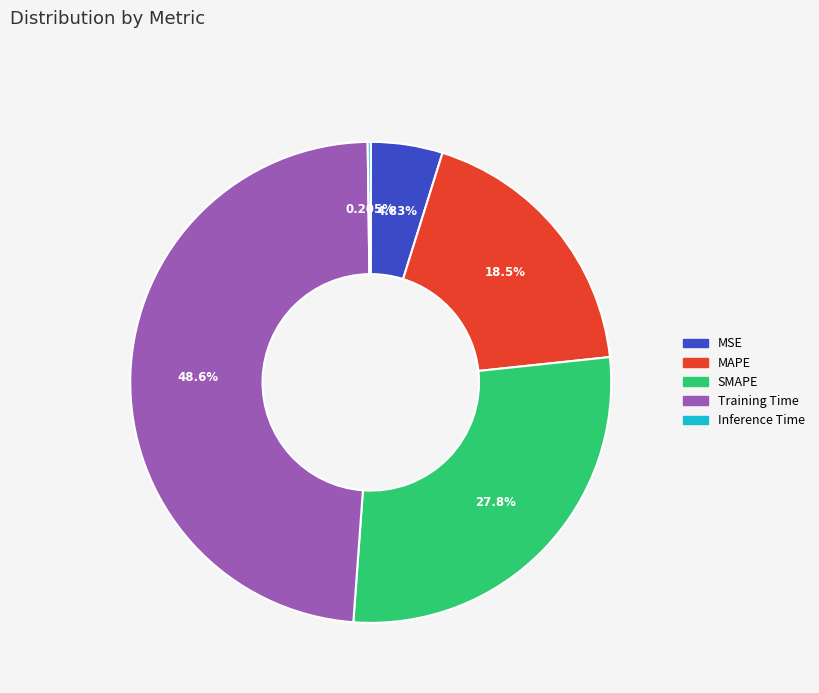

True or false: SMAPE accounts for 28% of the total.

True